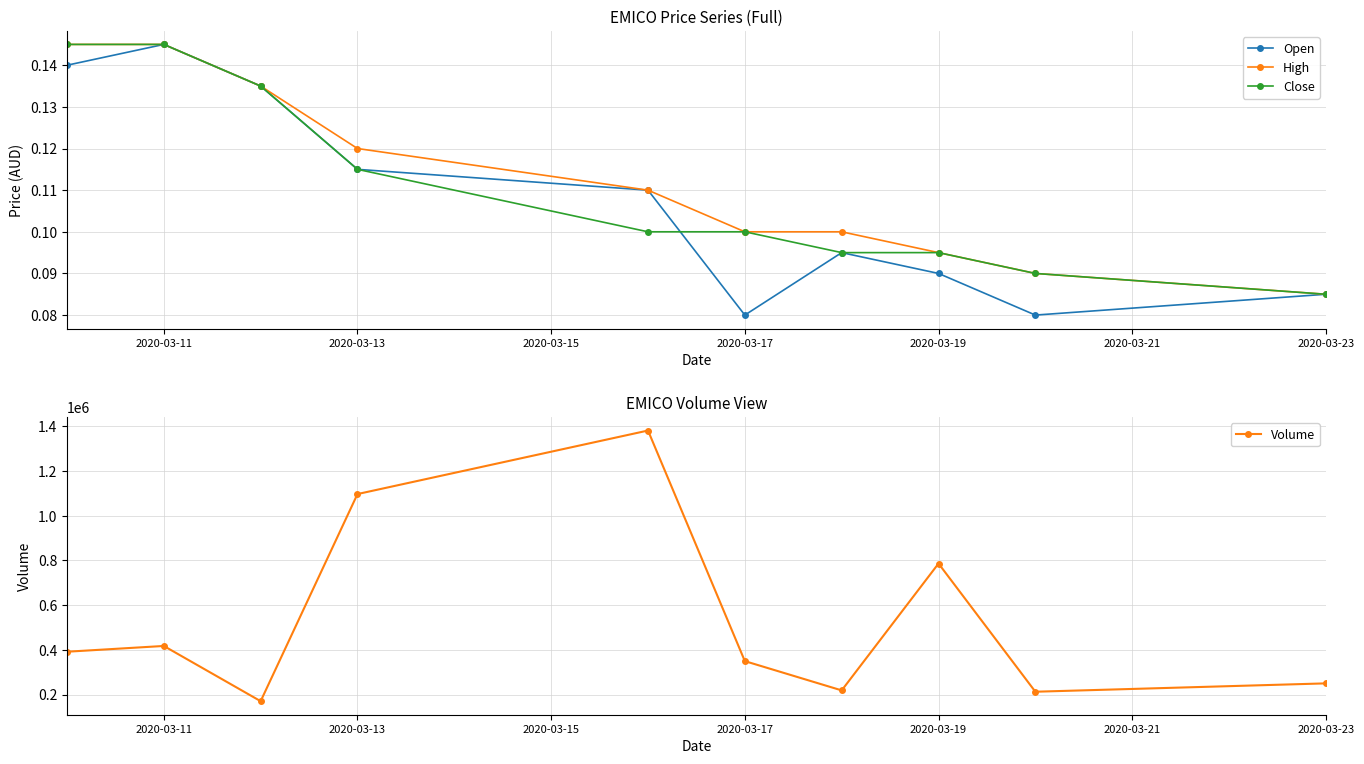

The High series shows 0.2 at 2020-03-13. True or false?

False